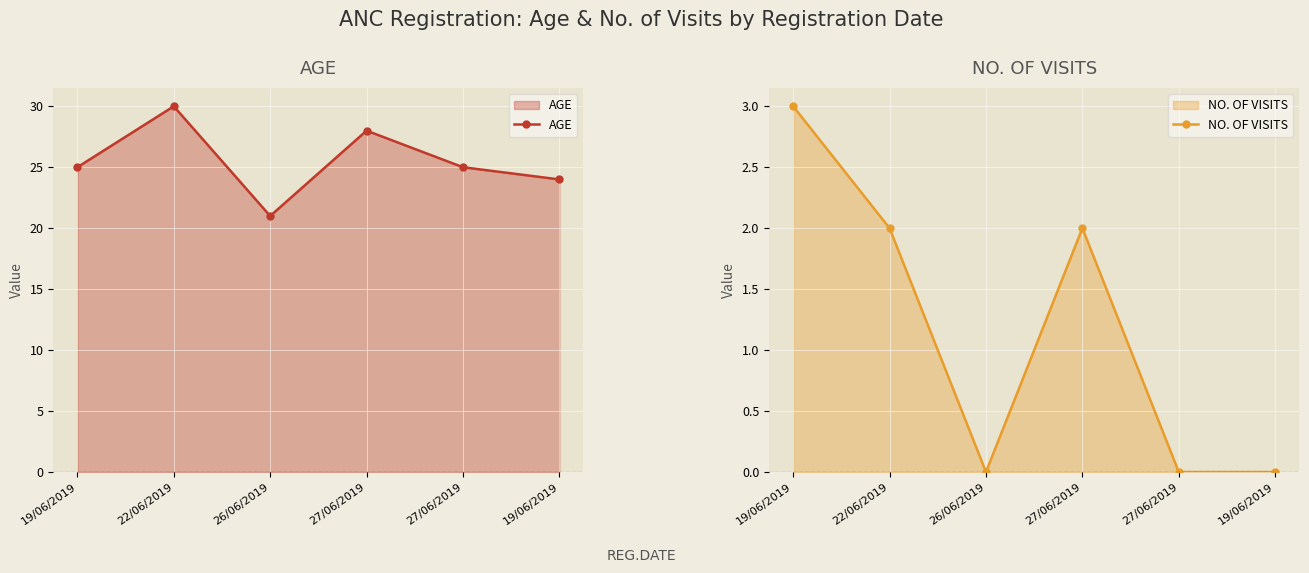

Rank the series at 22/06/2019 from highest to lowest value.

AGE, NO. OF VISITS